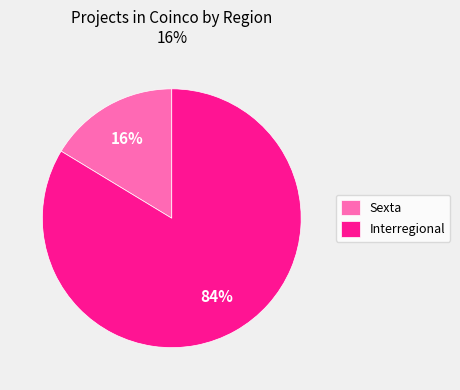

True or false: Interregional accounts for 84% of the total.

True